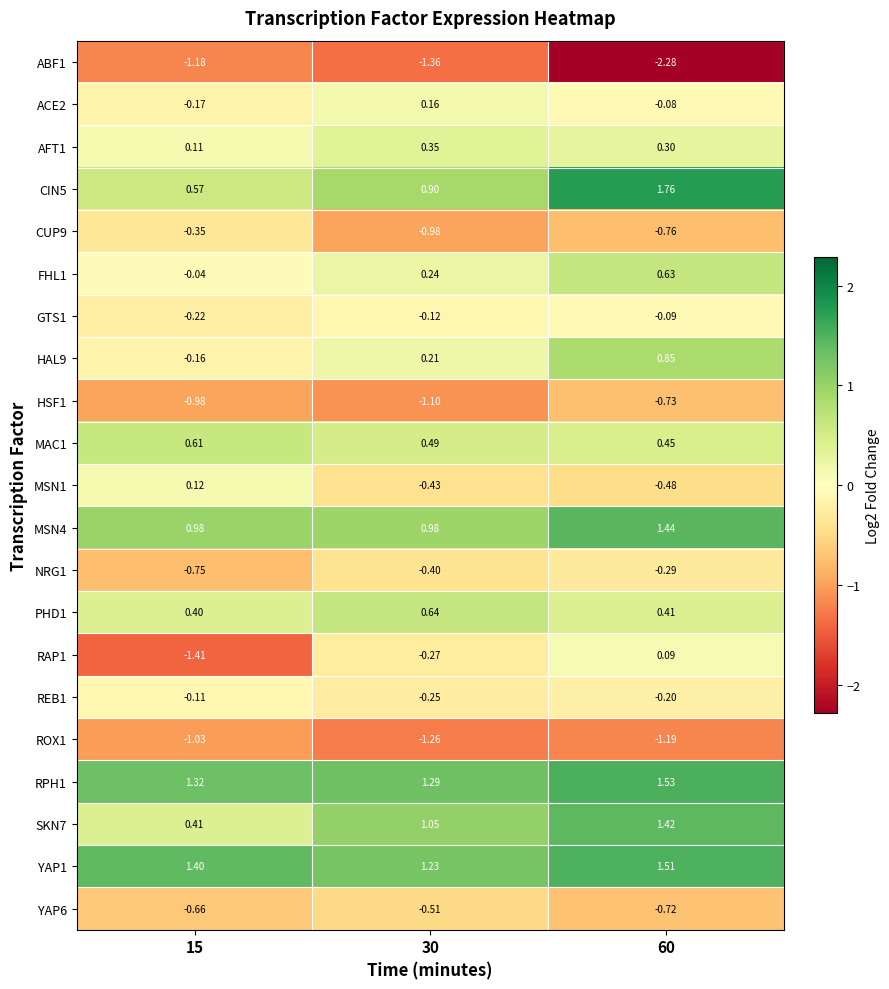

Which series has the widest spread of values?

RAP1